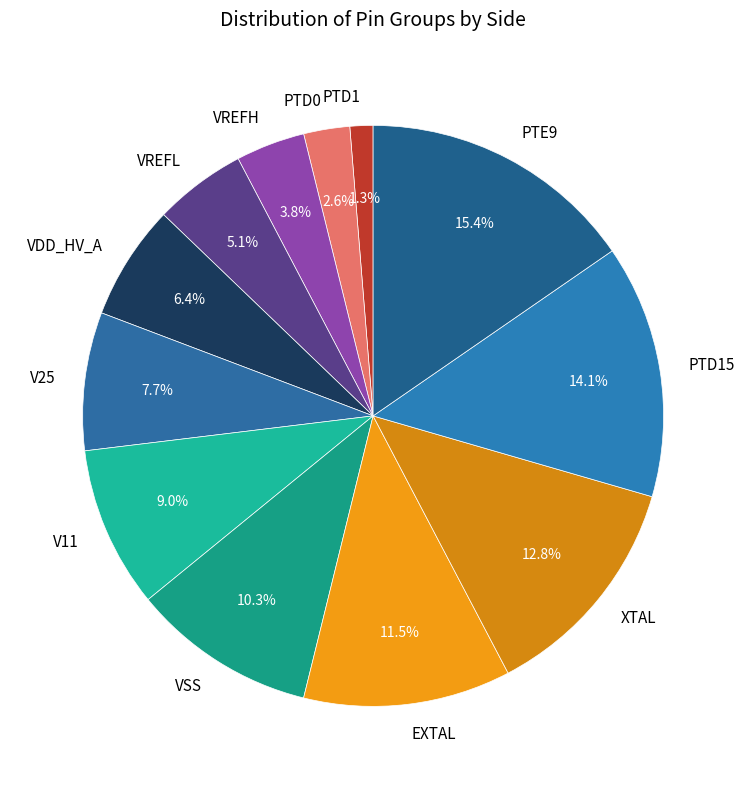

To the nearest percent, what is the combined percentage of VSS and VREFL?

15%